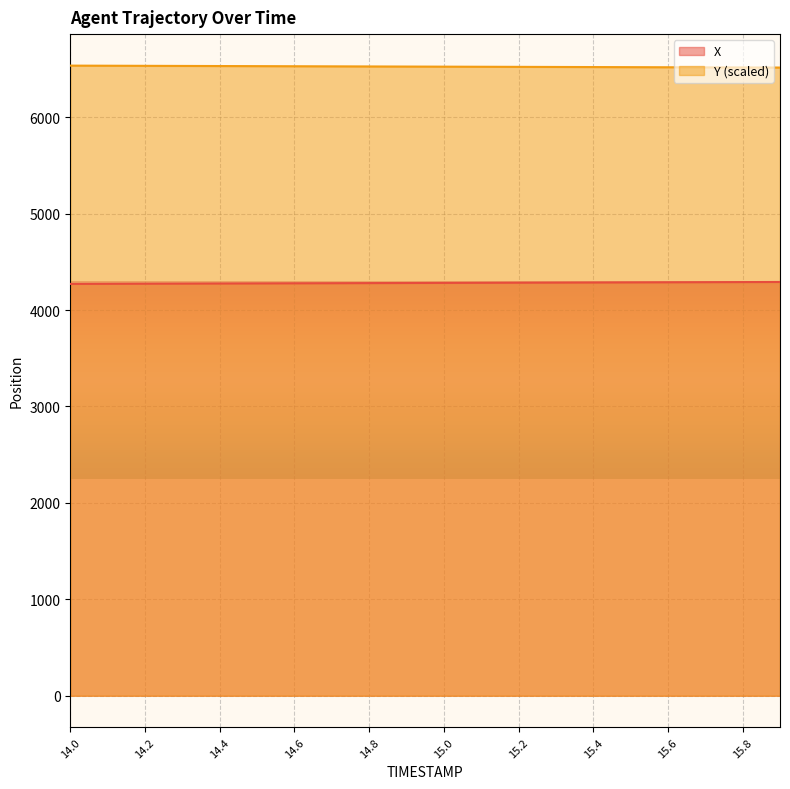

Reading left to right, extract all data points from this chart.

X: 14.0=4270.8	14.1=4271.8	14.2=4272.9	14.3=4273.9	14.4=4275.0	14.5=4276.0	14.6=4277.1	14.7=4278.1	14.8=4279.2	14.9=4280.2	15.0=4281.3	15.1=4282.3	15.2=4283.4	15.3=4284.4	15.4=4285.5	15.5=4286.6	15.6=4287.6	15.7=4288.7	15.8=4289.7	15.9=4290.8
Y: 14.0=6534.4	14.1=6533.3	14.2=6532.2	14.3=6531.1	14.4=6530.0	14.5=6529.0	14.6=6527.9	14.7=6526.8	14.8=6525.7	14.9=6524.7	15.0=6523.6	15.1=6522.6	15.2=6521.5	15.3=6520.5	15.4=6519.4	15.5=6518.4	15.6=6517.4	15.7=6516.3	15.8=6515.3	15.9=6514.3